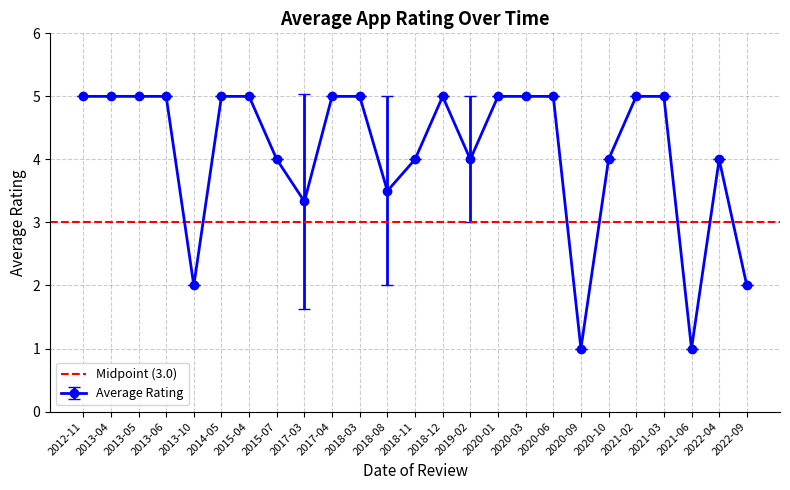

The Average Rating series shows 4.0 at 2022-04. True or false?

True